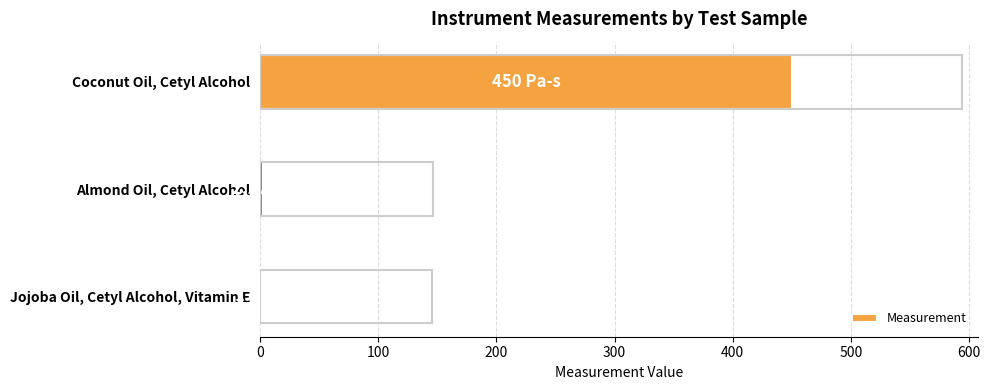

At which category does the chart reach its peak across all series?

Coconut Oil, Cetyl Alcohol